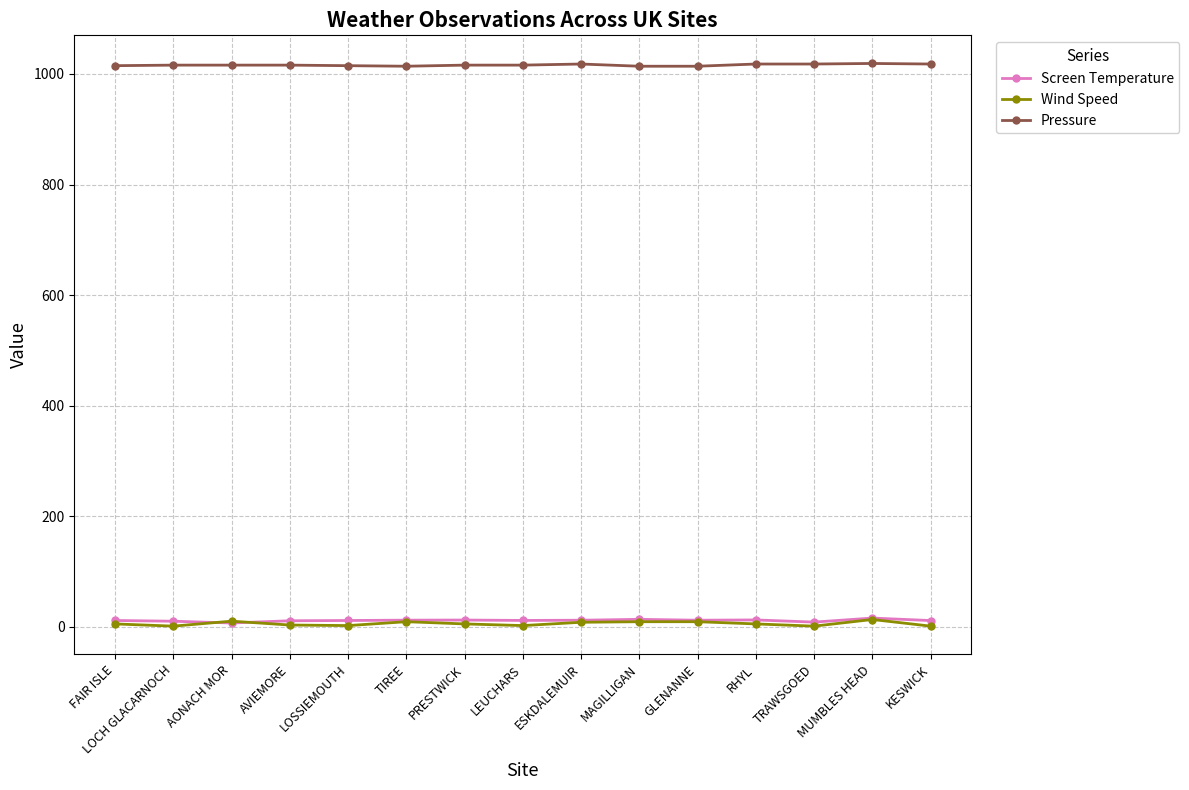

What is the sum of all Wind Speed values?

83.0